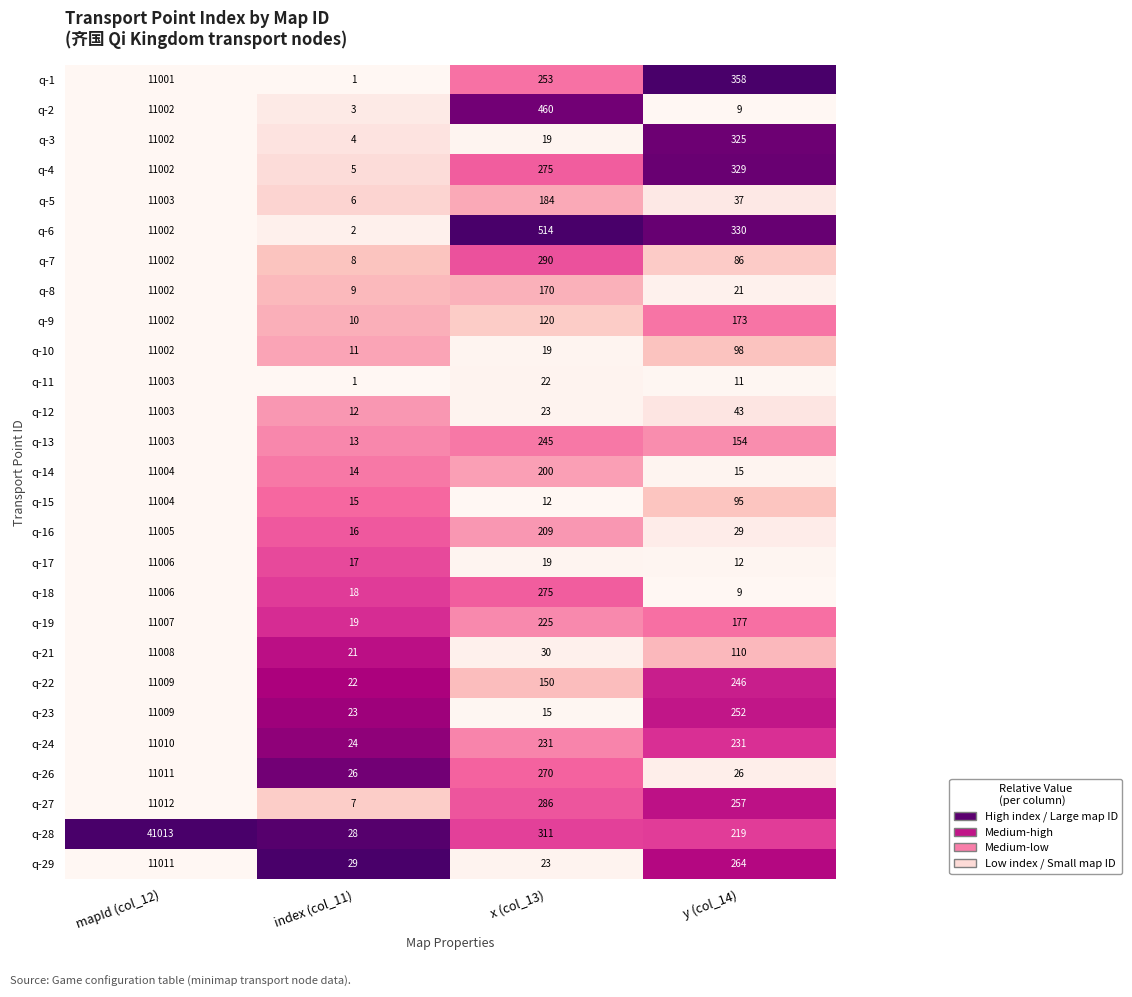

Rank the categories by q-27 value from highest to lowest.

mapId (col_12), x (col_13), y (col_14), index (col_11)